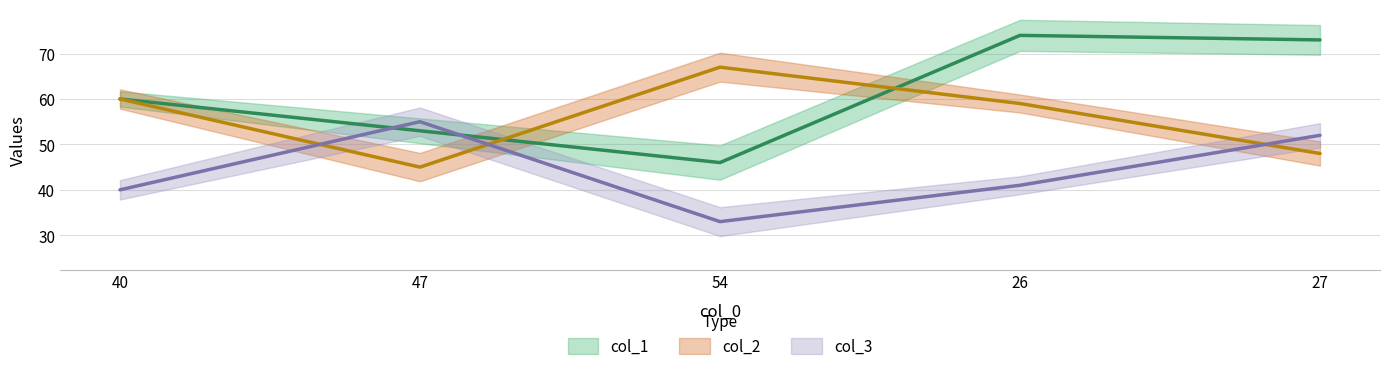

True or false: col_3 and col_1 cross at least once.

True